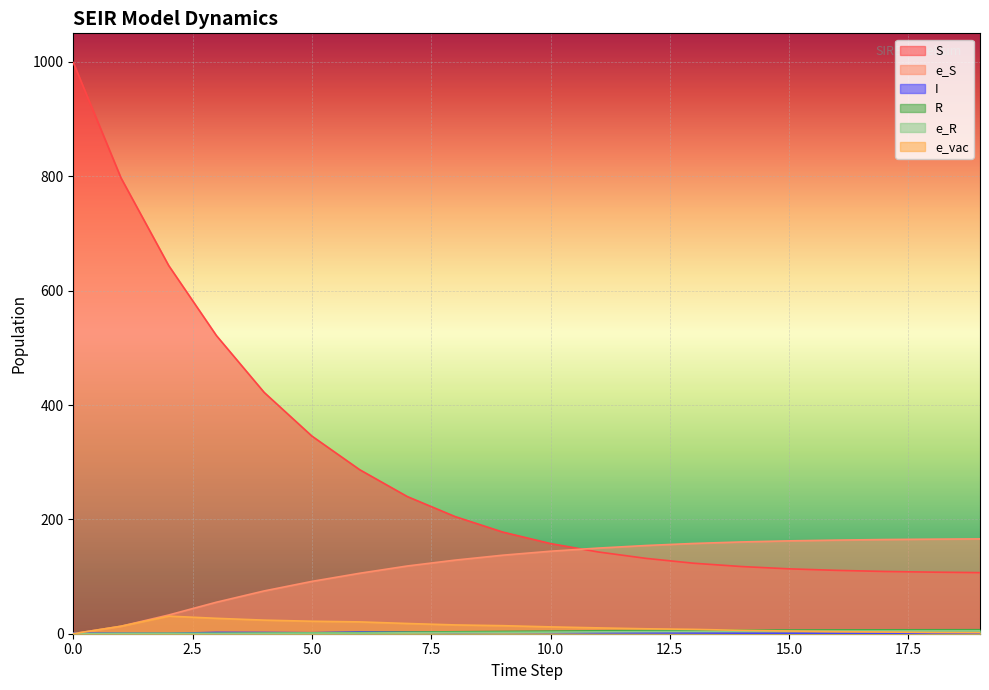

Between 16 and 14, which is larger?

14